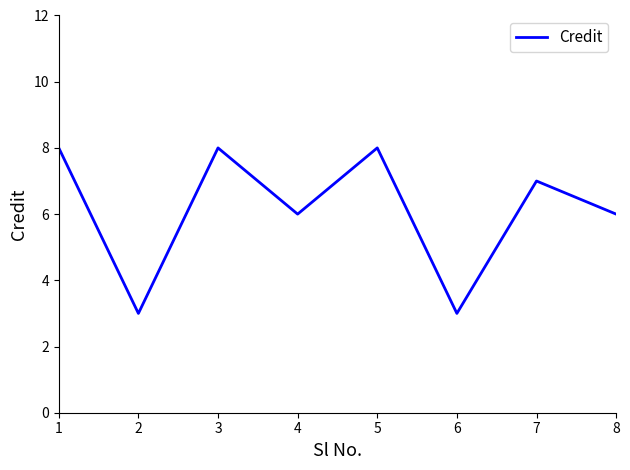

What is the difference between the maximum and second lowest values?

5